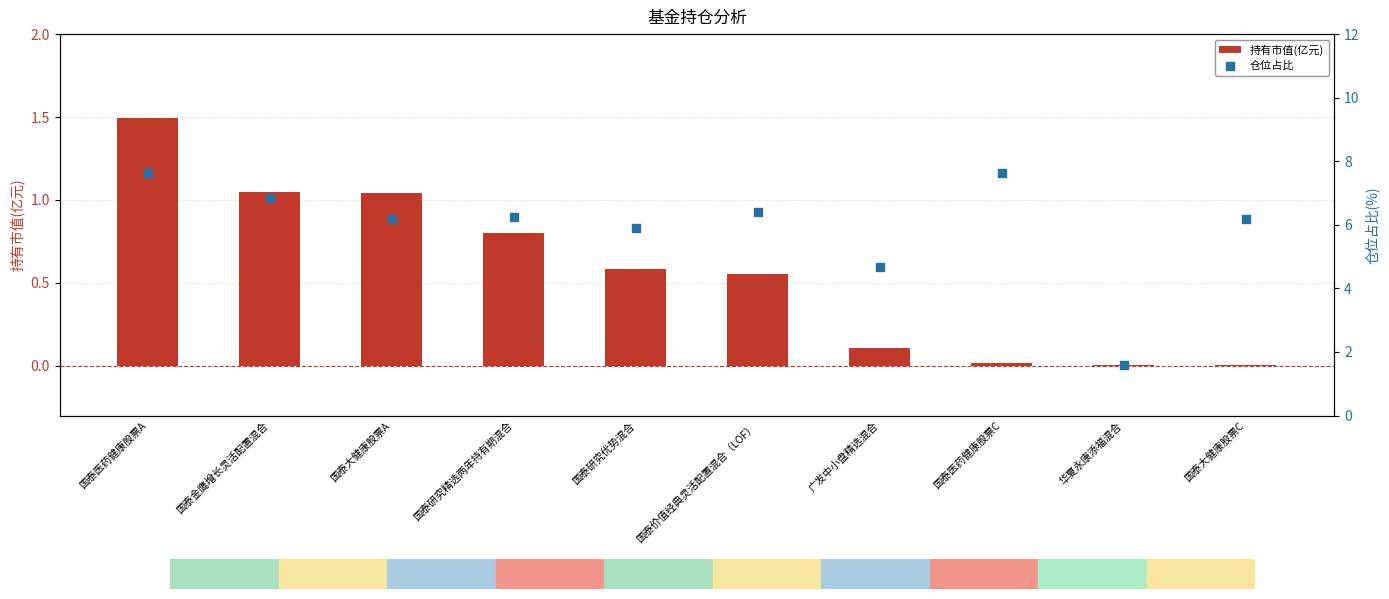

What is the total value across all series at 国泰研究优势混合?

6.5